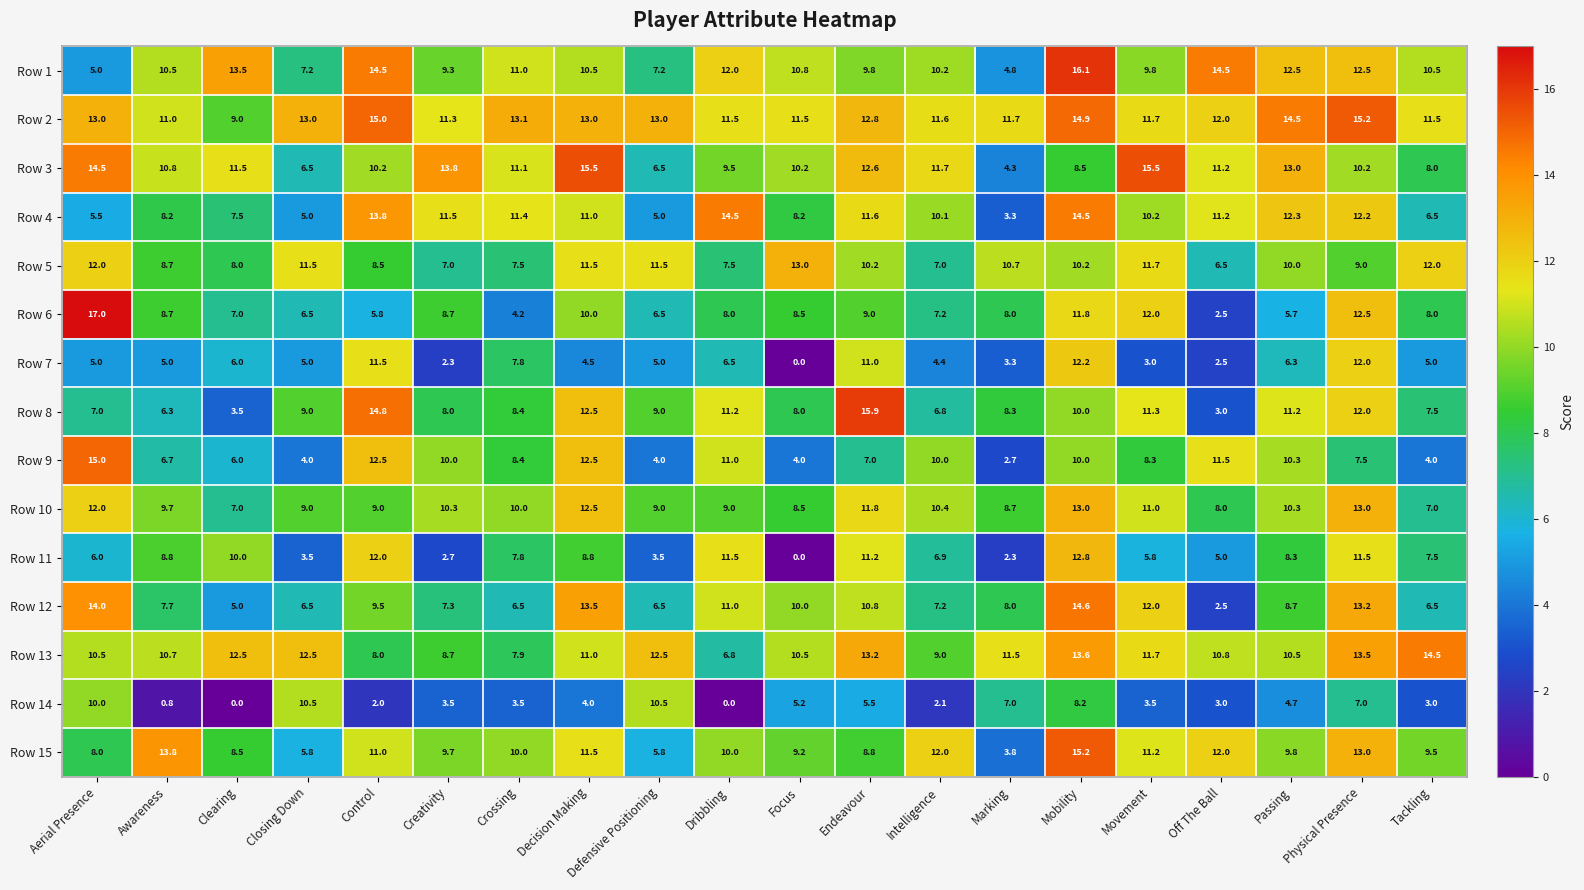

At which category is the sum across all series the highest?

Mobility